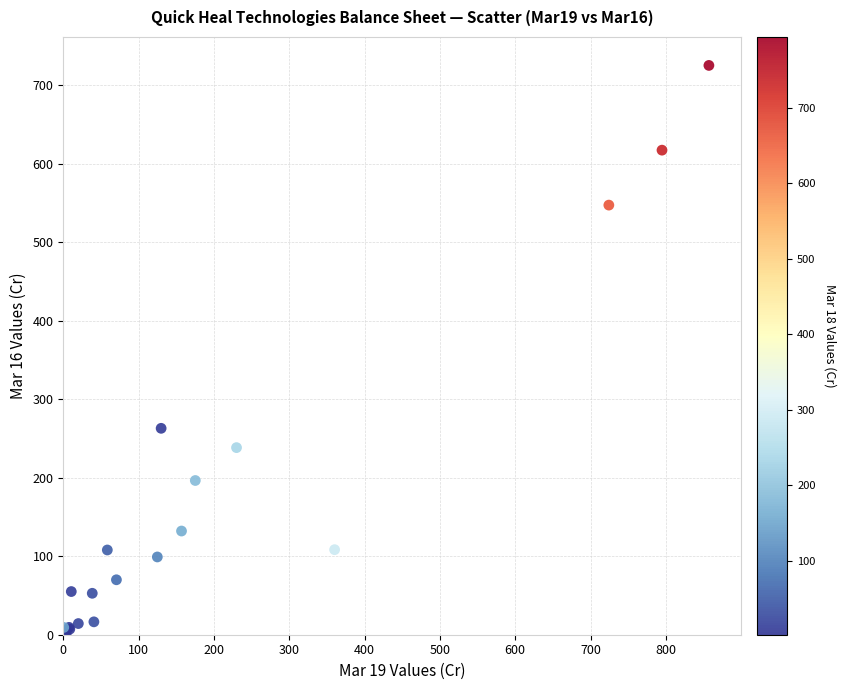

What Y value in the scatter plot is closest to 362?

263.1